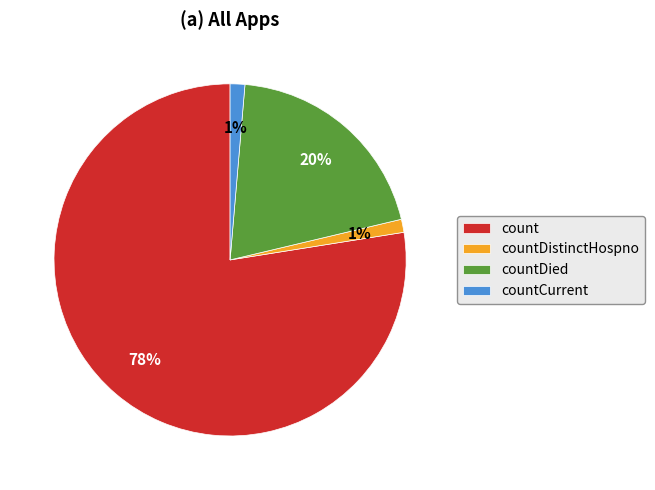

Between countCurrent and count, which is larger?

count